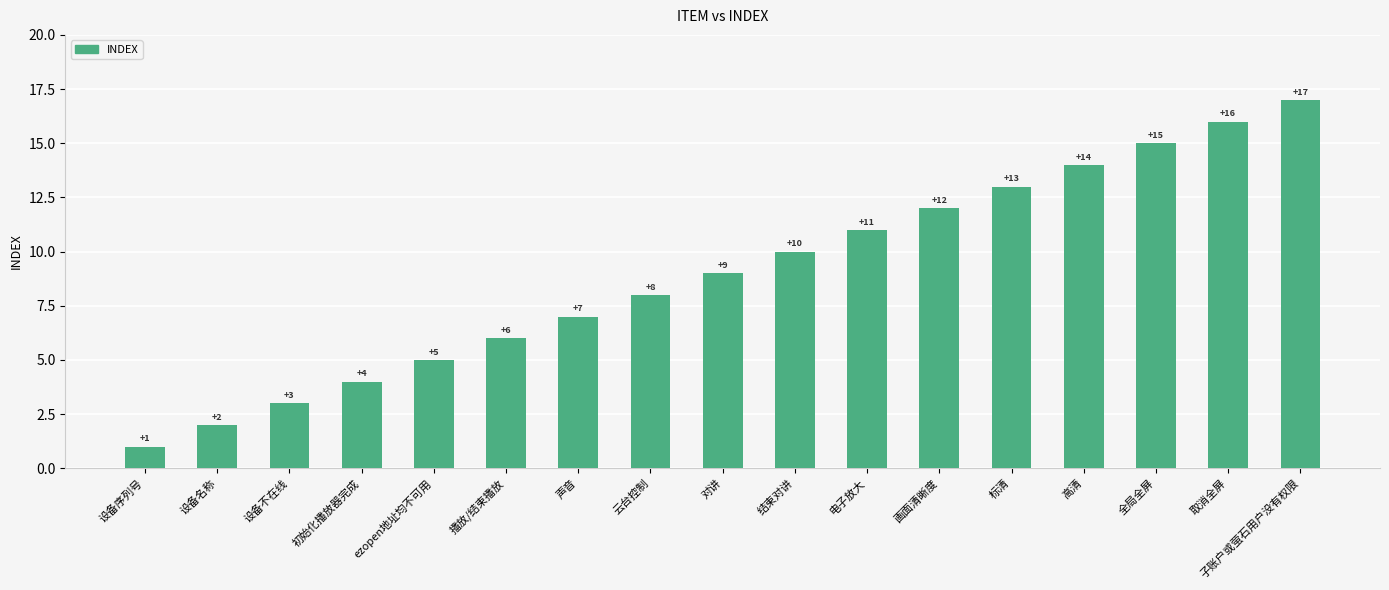

Reading left to right, list all the values displayed in this chart.

1	2	3	4	5	6	7	8	9	10	11	12	13	14	15	16	17